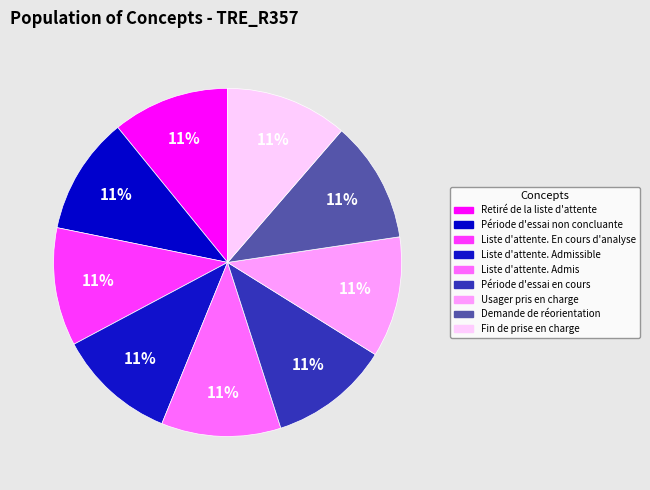

To the nearest percent, what is the average slice percentage?

11%